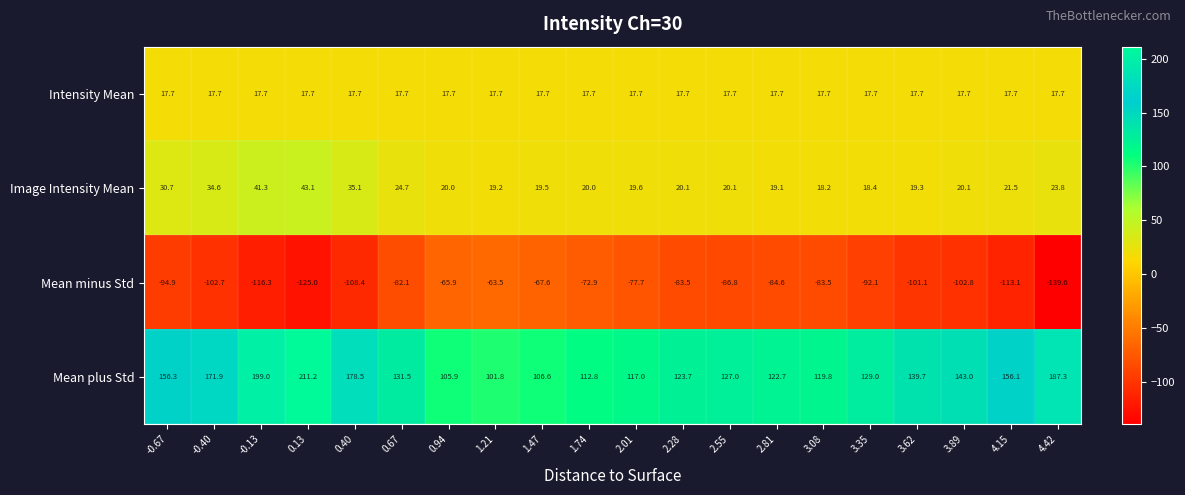

At which category is the sum across all series the highest?

0.13